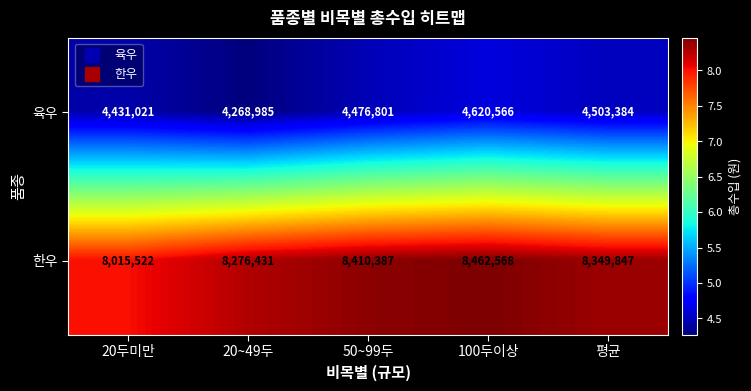

Which series has the largest range (max minus min)?

한우